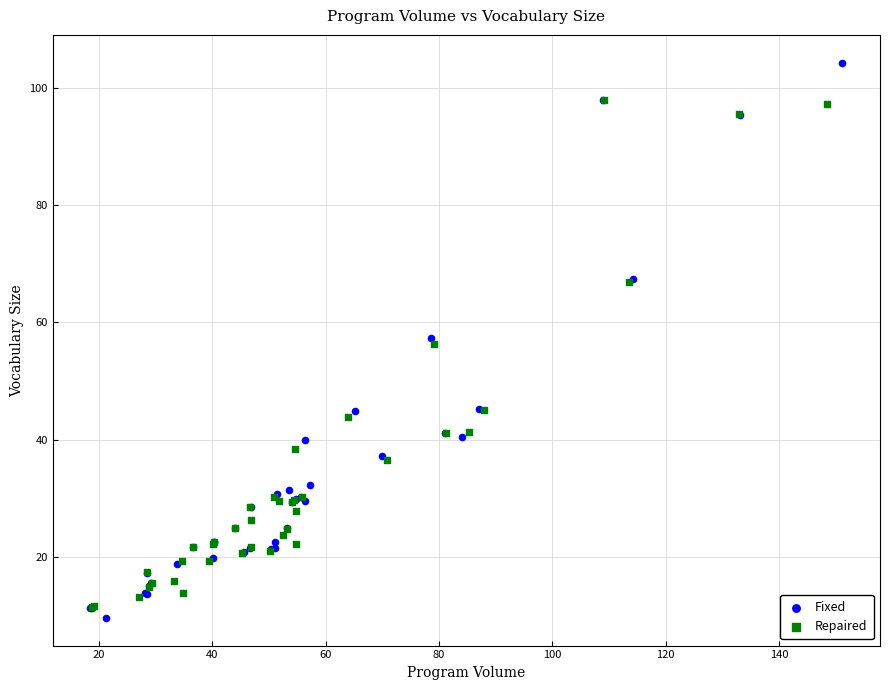

Which series has the widest spread of Y values?

Fixed